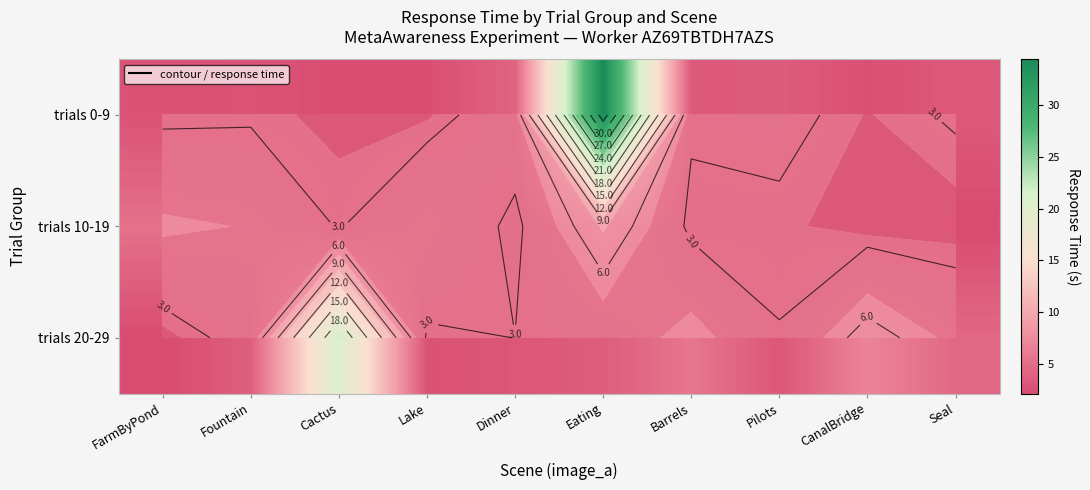

At Dinner, list the series in order from largest to smallest.

trials 0-9, trials 20-29, trials 10-19